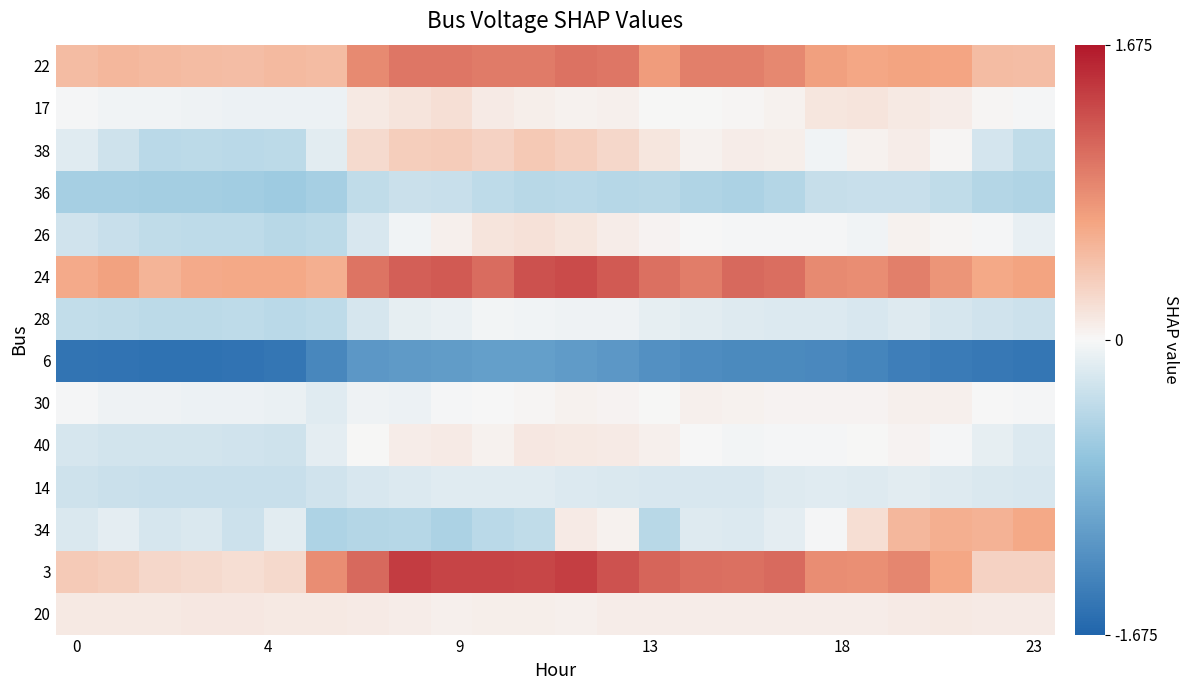

At how many categories does at least one series exceed 0?

24